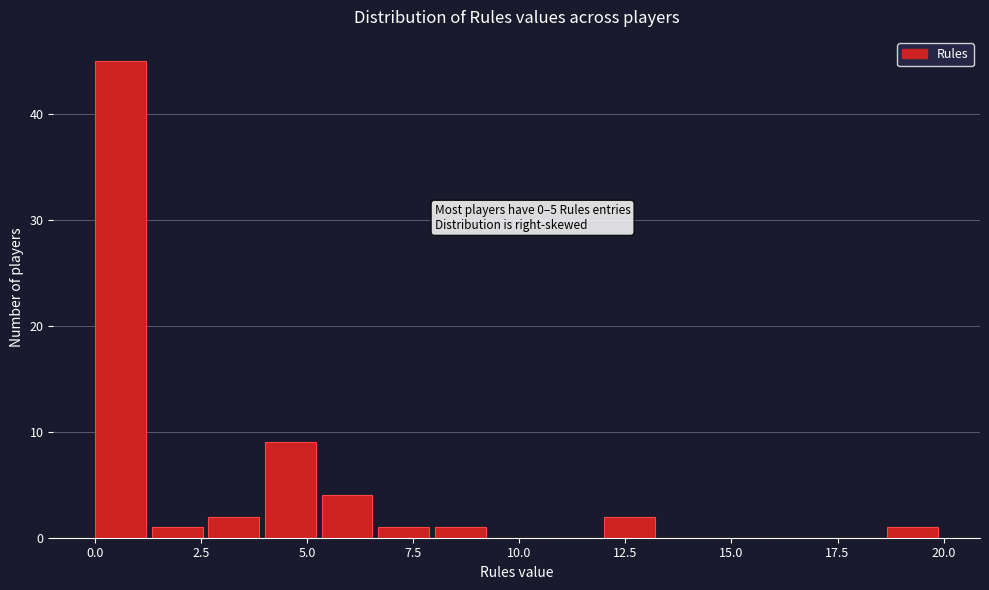

Around what value on the x-axis is the tallest bar? Give the approximate position of its centre, as read against the axis.

0.5